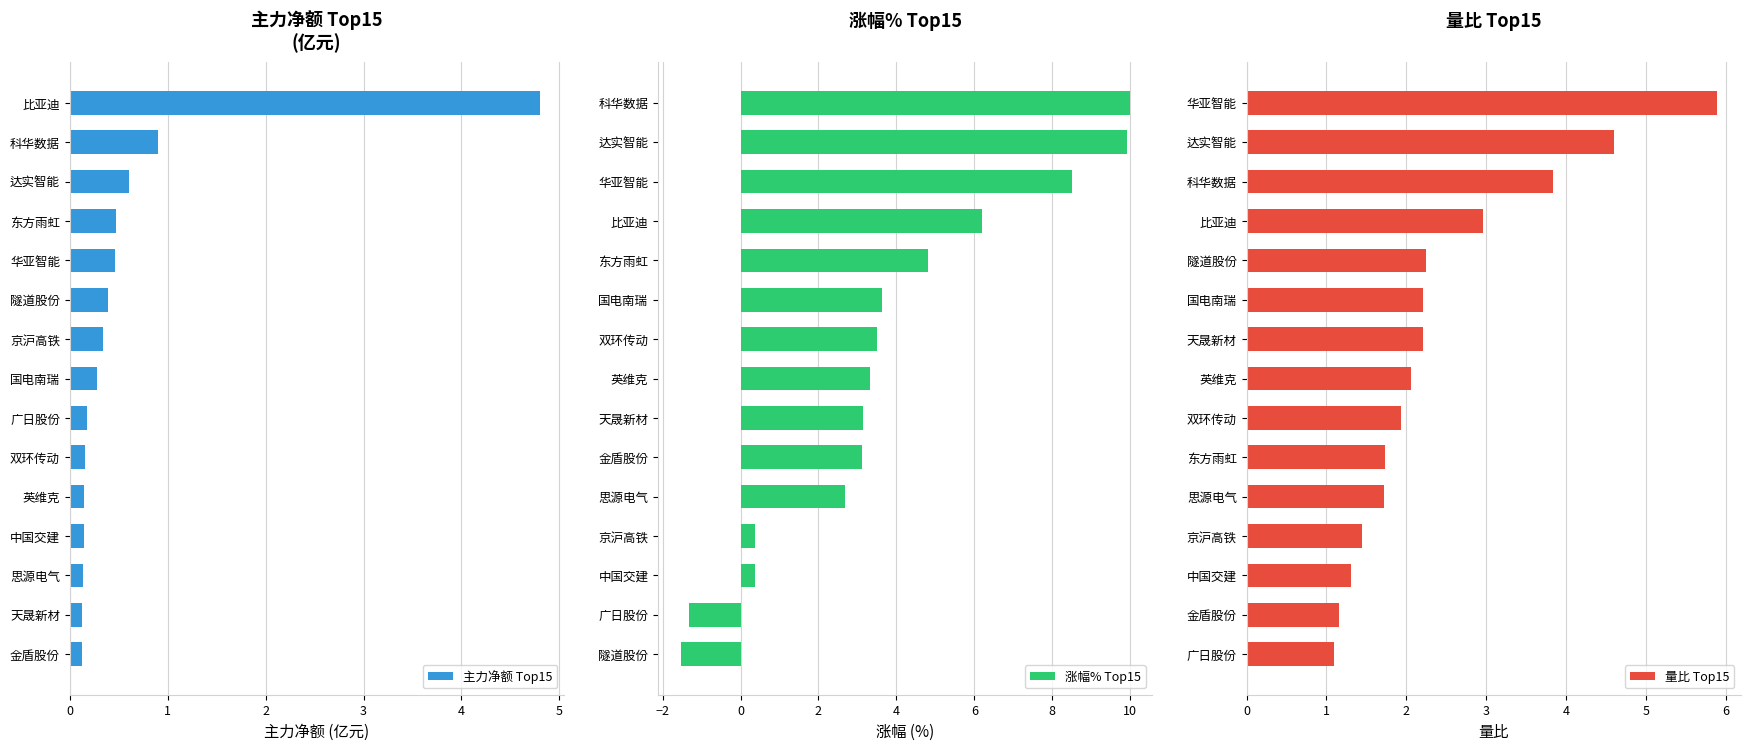

Is it true that 主力净额 Top15 equals 0.3 at 国电南瑞?

True